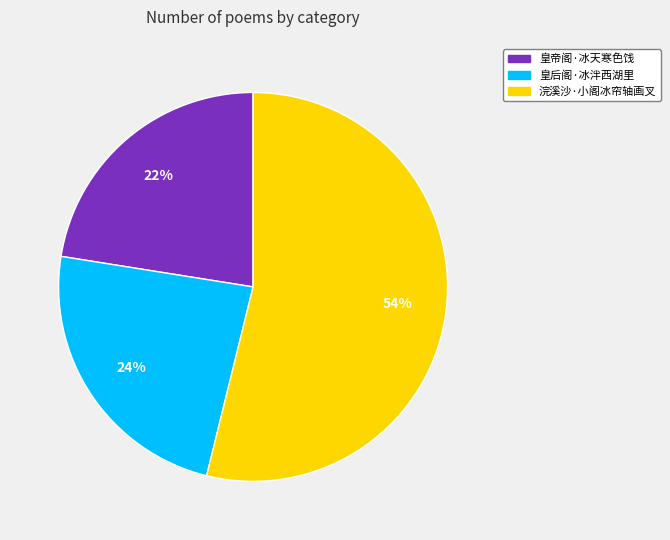

Count the number of slices in the pie.

3